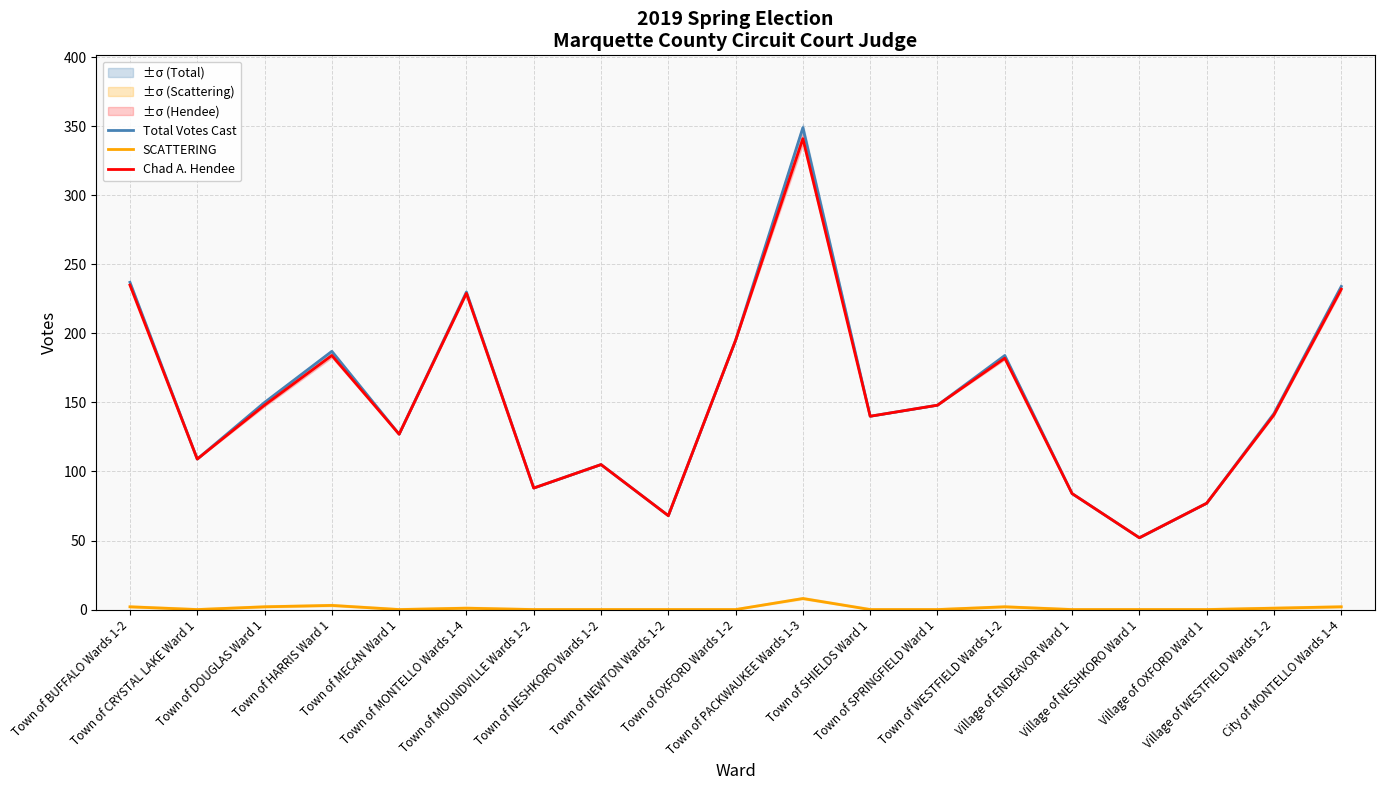

At Town of PACKWAUKEE Wards 1-3, list the series in order from smallest to largest.

SCATTERING, Chad A. Hendee, Total Votes Cast